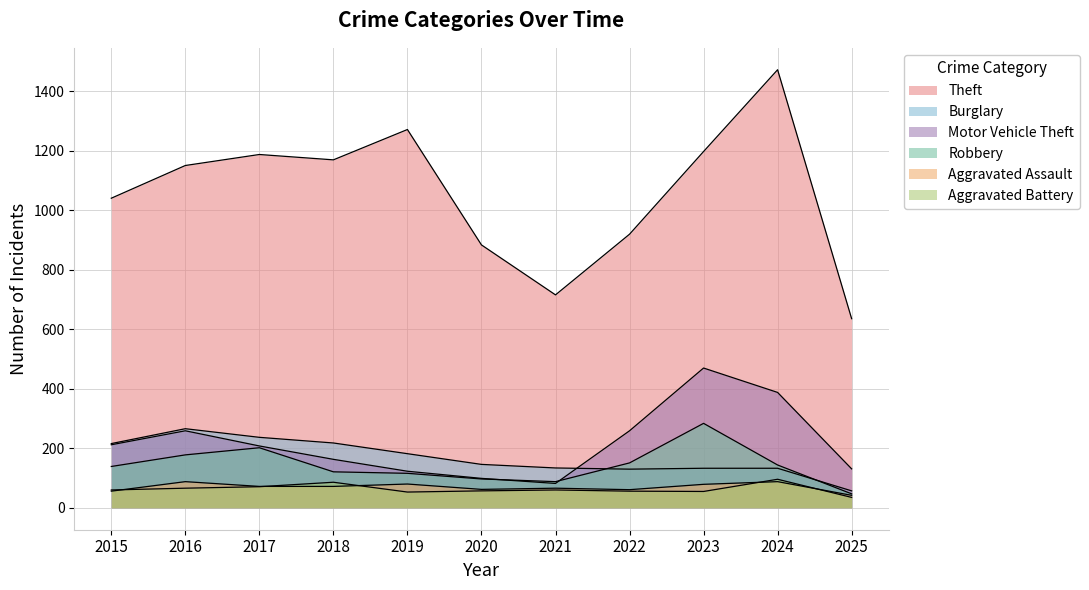

Which series has the largest range (max minus min)?

Theft